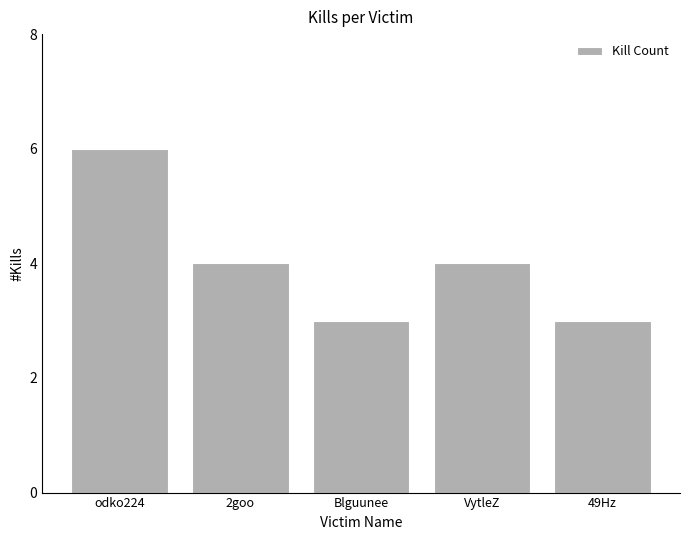

How many bars are there in total?

5